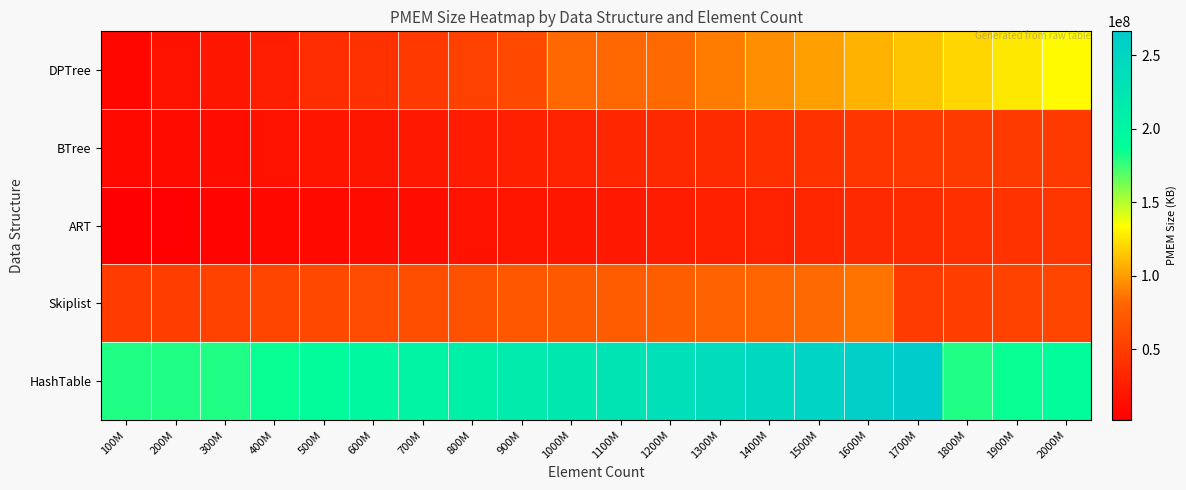

What is the difference between the highest and lowest values at 1200M?

210341044